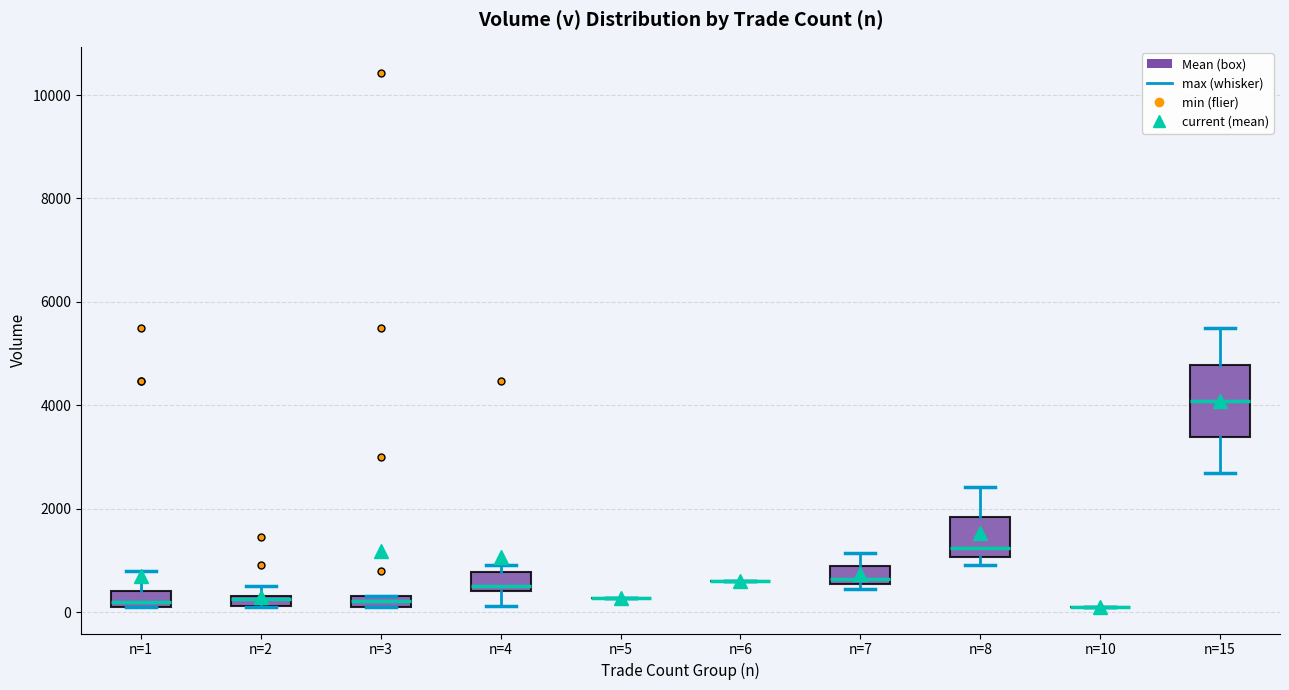

Which box is the tallest, from its lower edge to its upper edge?

n=15